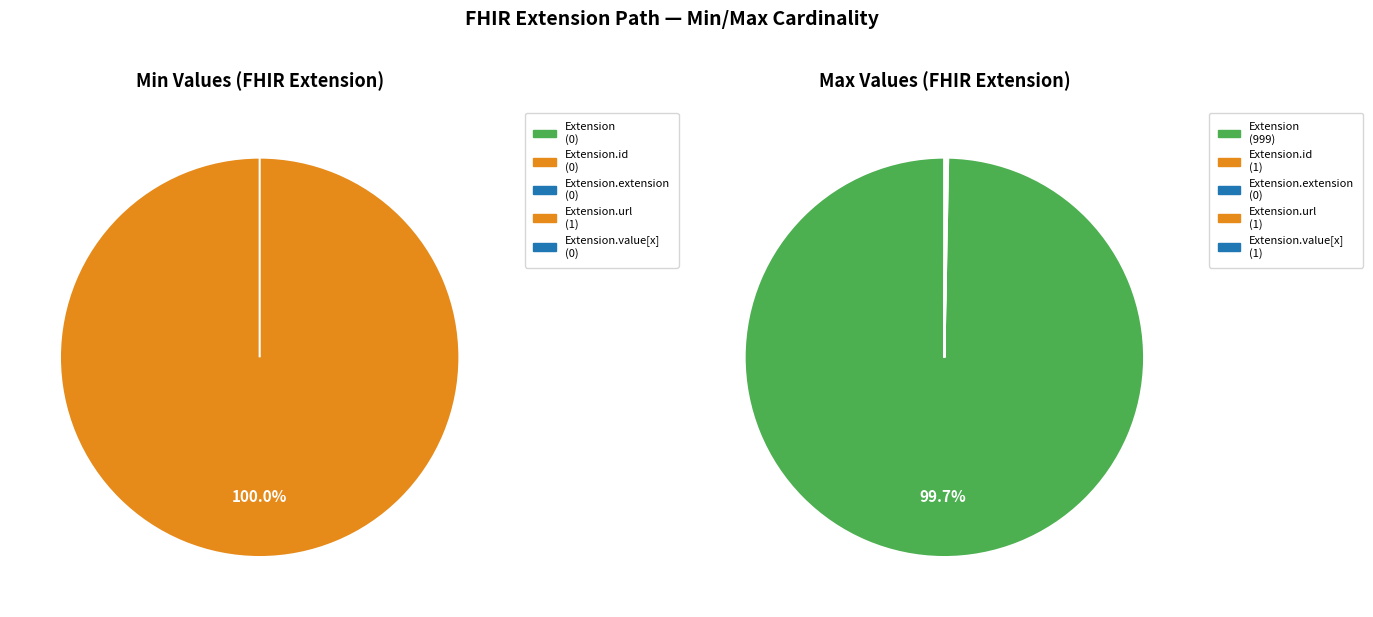

How many slices are in this pie chart?

5